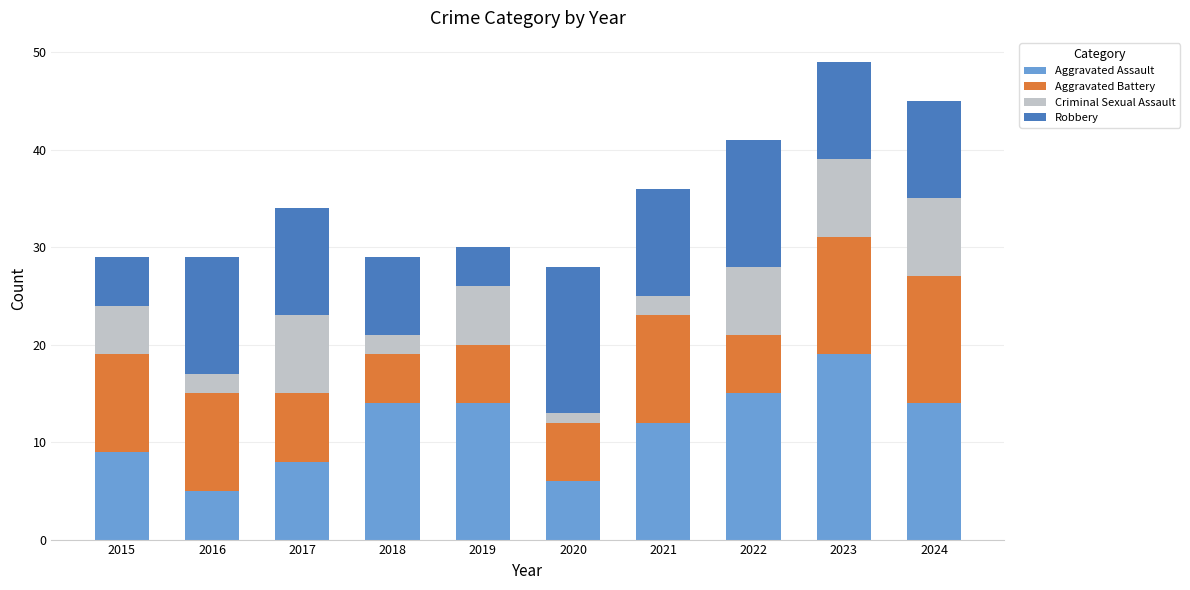

At which label does Aggravated Assault reach its peak?

2023